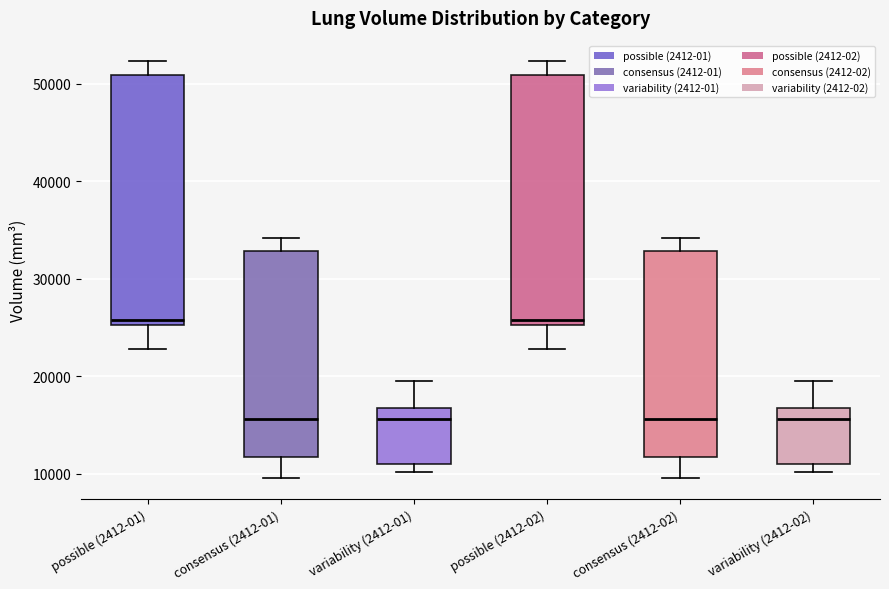

Reading left to right, transcribe this box plot: for each box, give where its median line is, the range the box spans, and where its two whiskers end, as read against the y-axis. The values are not printed on the chart, so give them approximately, as read against the axis.

possible (2412-01): median 26000, box 25000 to 51000, whiskers 23000 to 52000
consensus (2412-01): median 16000, box 12000 to 33000, whiskers 10000 to 34000
variability (2412-01): median 16000, box 11000 to 17000, whiskers 10000 to 19000
possible (2412-02): median 26000, box 25000 to 51000, whiskers 23000 to 52000
consensus (2412-02): median 16000, box 12000 to 33000, whiskers 10000 to 34000
variability (2412-02): median 16000, box 11000 to 17000, whiskers 10000 to 19000